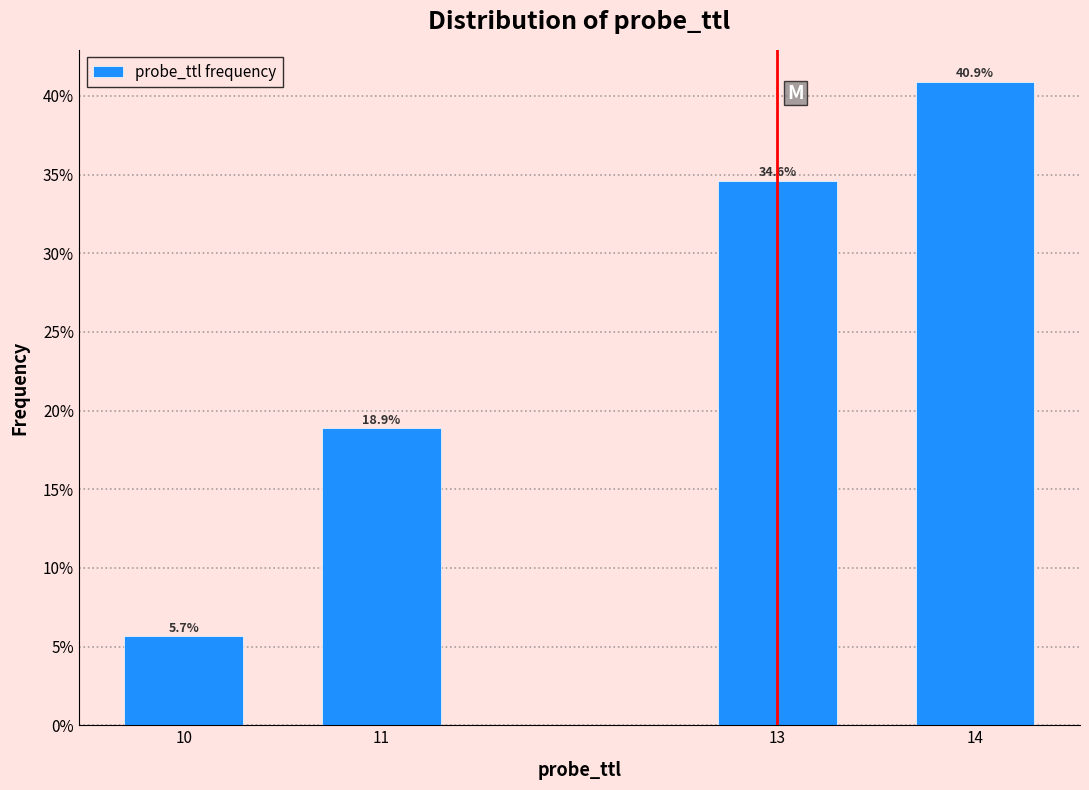

Reading left to right, list all the values displayed in this chart.

5.7	18.9	34.6	40.9